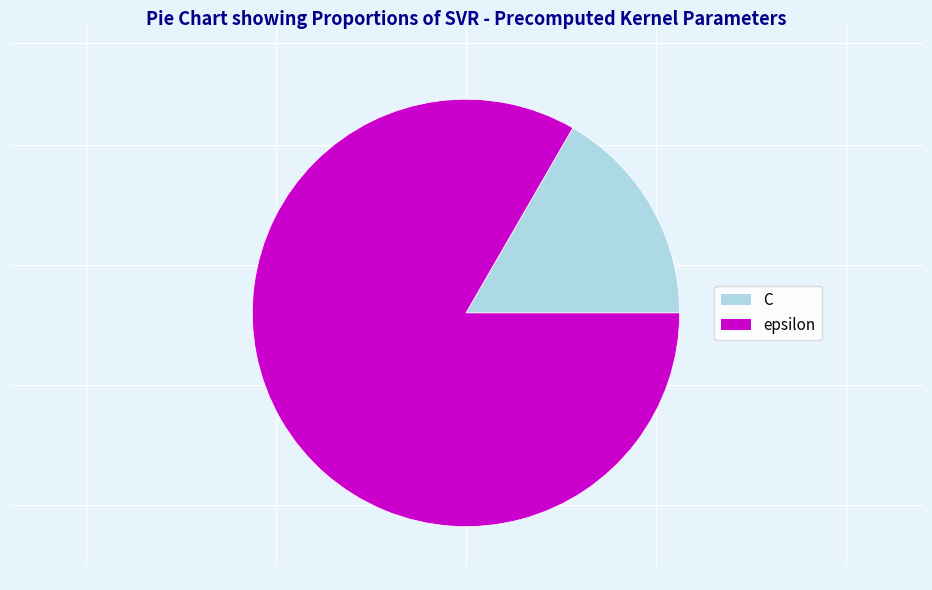

The epsilon slice represents 83% of the pie. True or false?

True